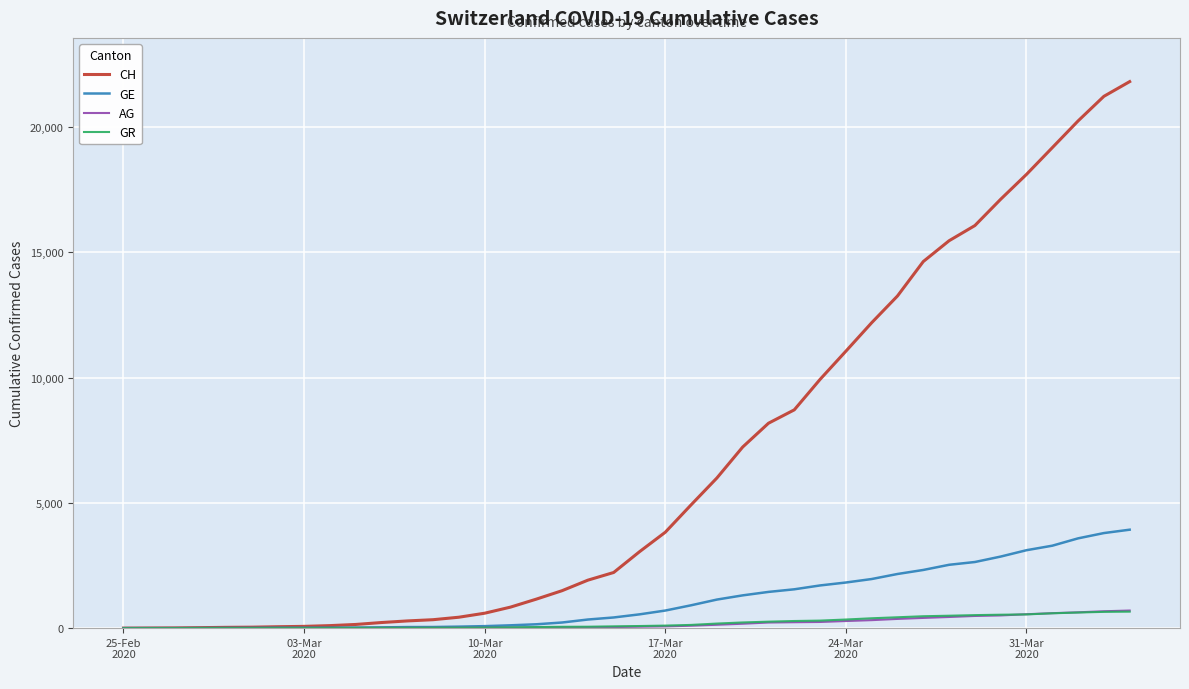

What is the maximum value for GR?

657